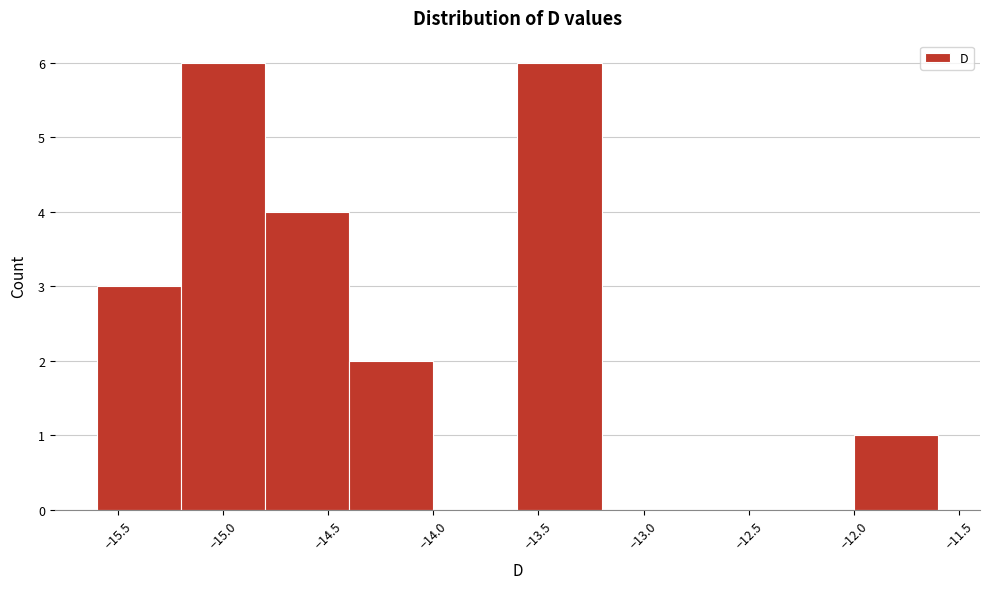

What is the height of the bar covering -13.6 to -13.2 on the x-axis? The values are not printed on the chart, so give them approximately, as read against the axis.

6